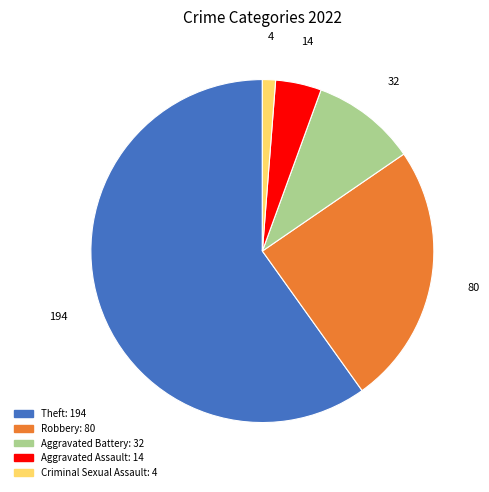

Is there a majority slice in this chart?

Yes